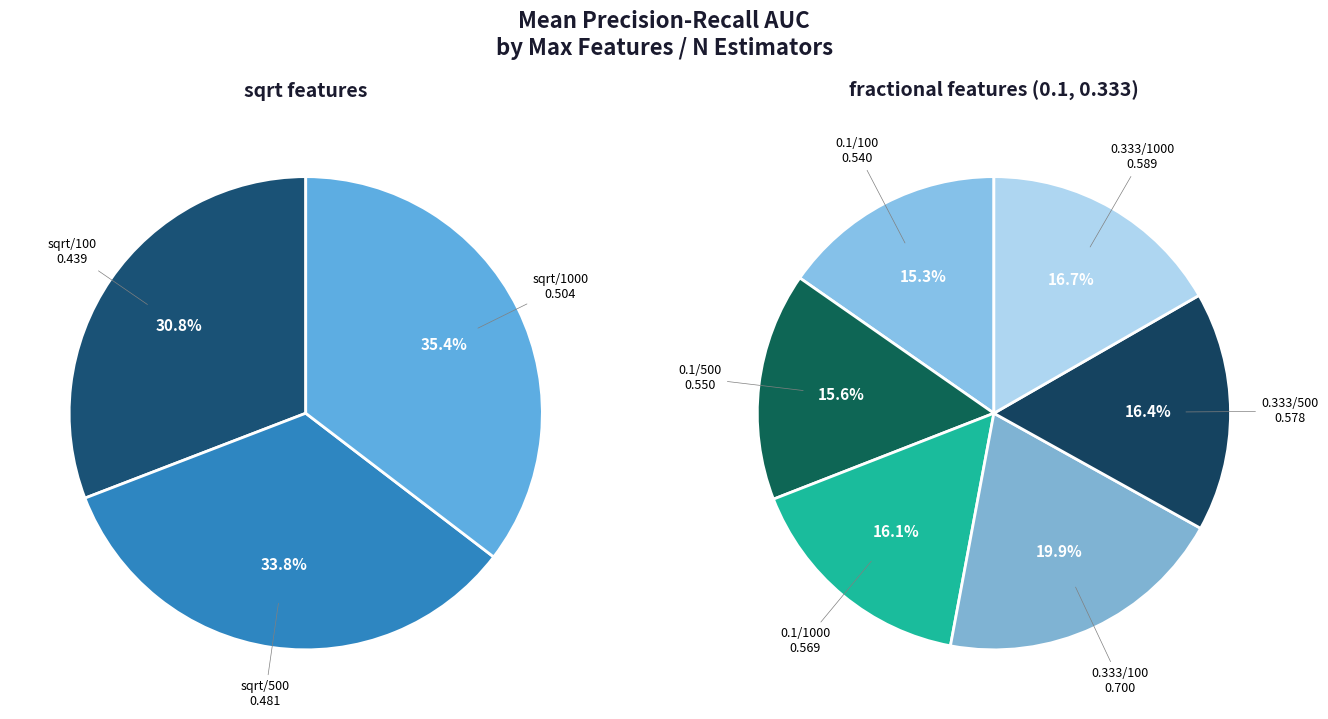

Between 0.1/500 and 0.333/100, which is larger?

0.333/100